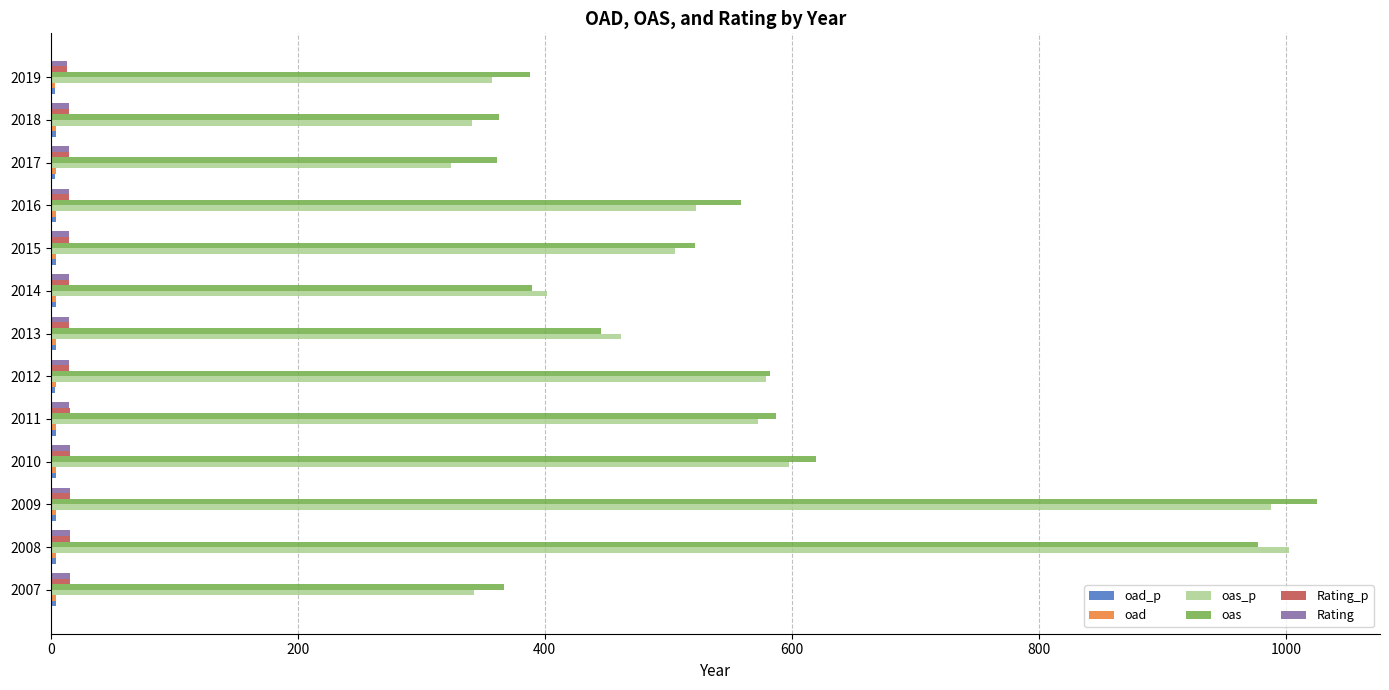

The oas series shows 232.3 at 2017. True or false?

False